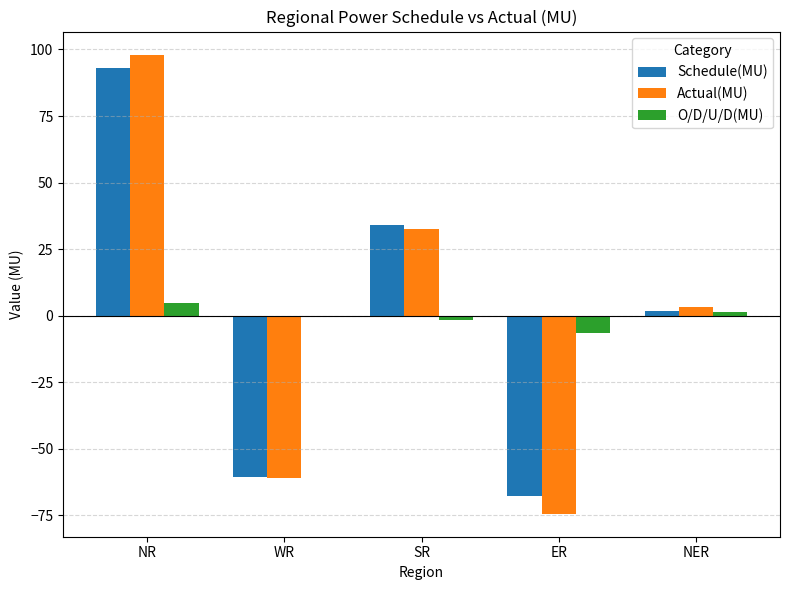

Does the chart contain stacked bars?

No